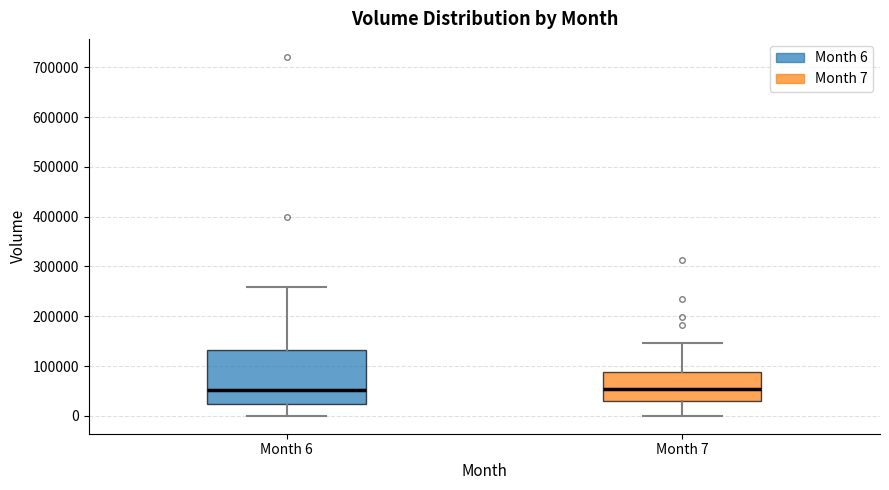

Where does the upper whisker of the box for Month 6 end on the y-axis? The values are not printed on the chart, so give them approximately, as read against the axis.

260000